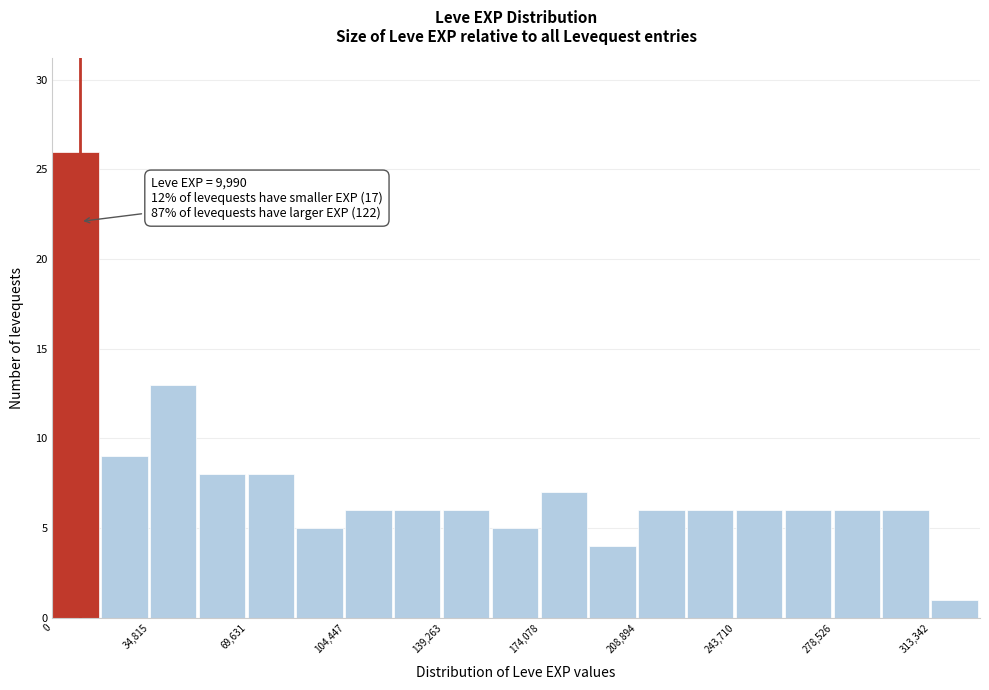

Around what value on the x-axis is the tallest bar? Give the approximate position of its centre, as read against the axis.

10000